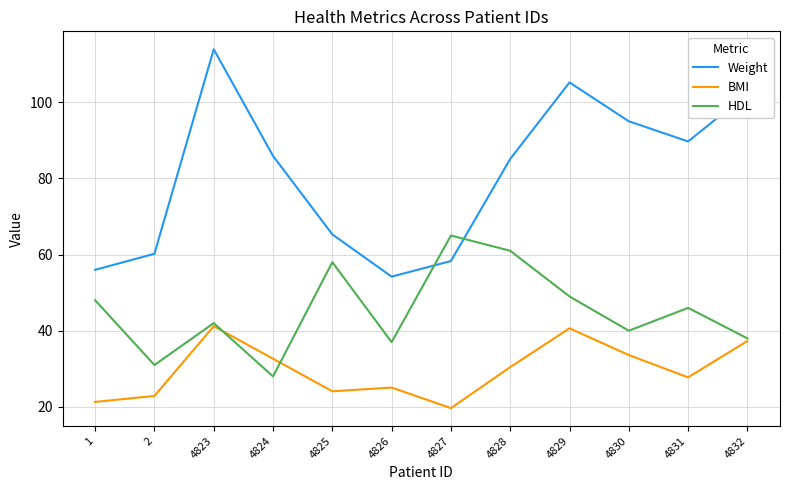

What are all the series names shown in the legend?

Weight, BMI, HDL